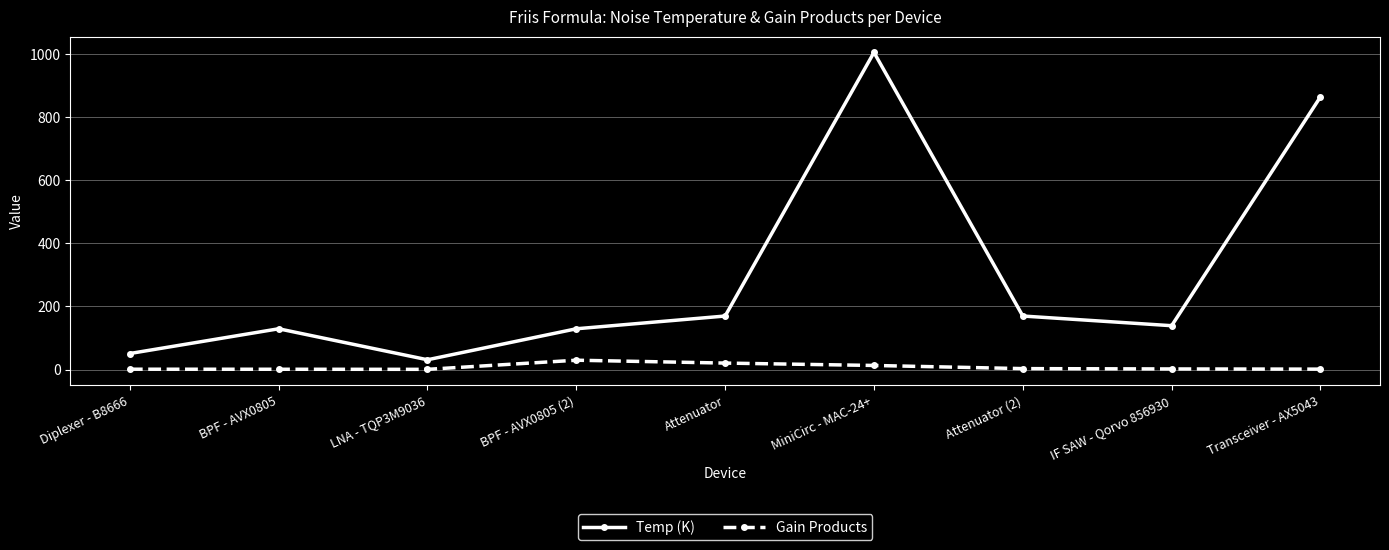

At which category does Temp (K) reach its first local peak?

BPF - AVX0805